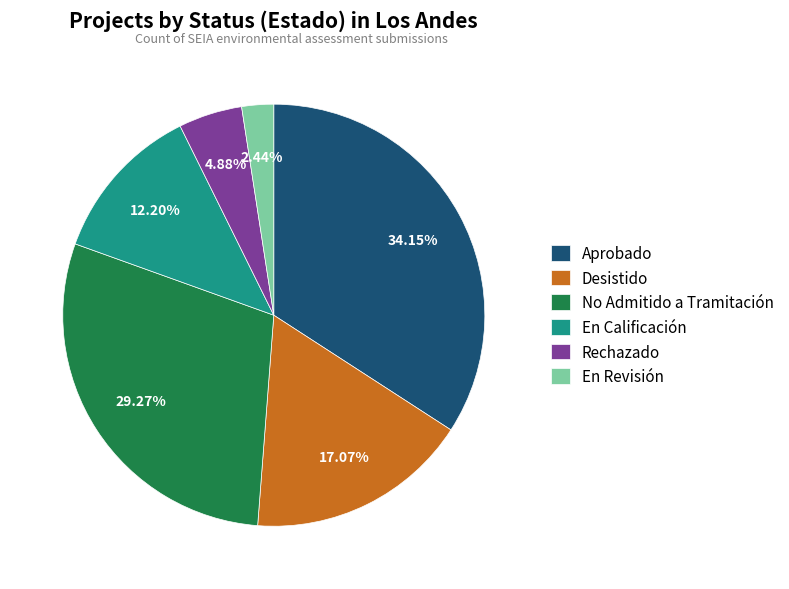

Combined, do En Calificación and Desistido account for over 50%?

No